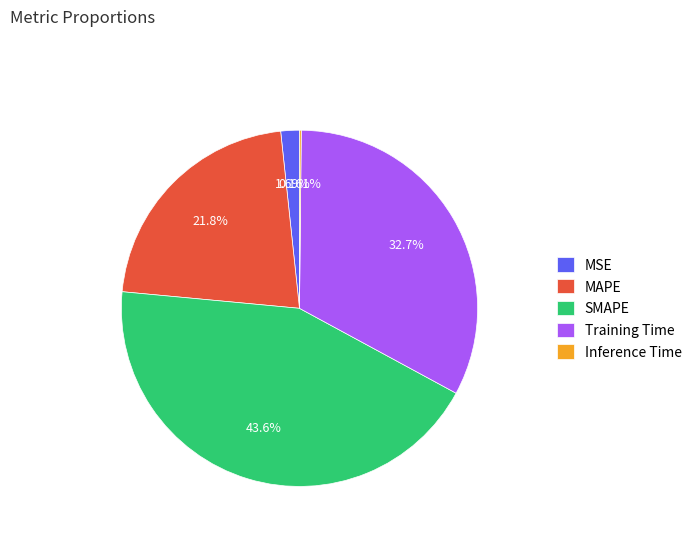

To the nearest percent, what is the difference between the largest and smallest slice percentages?

43%